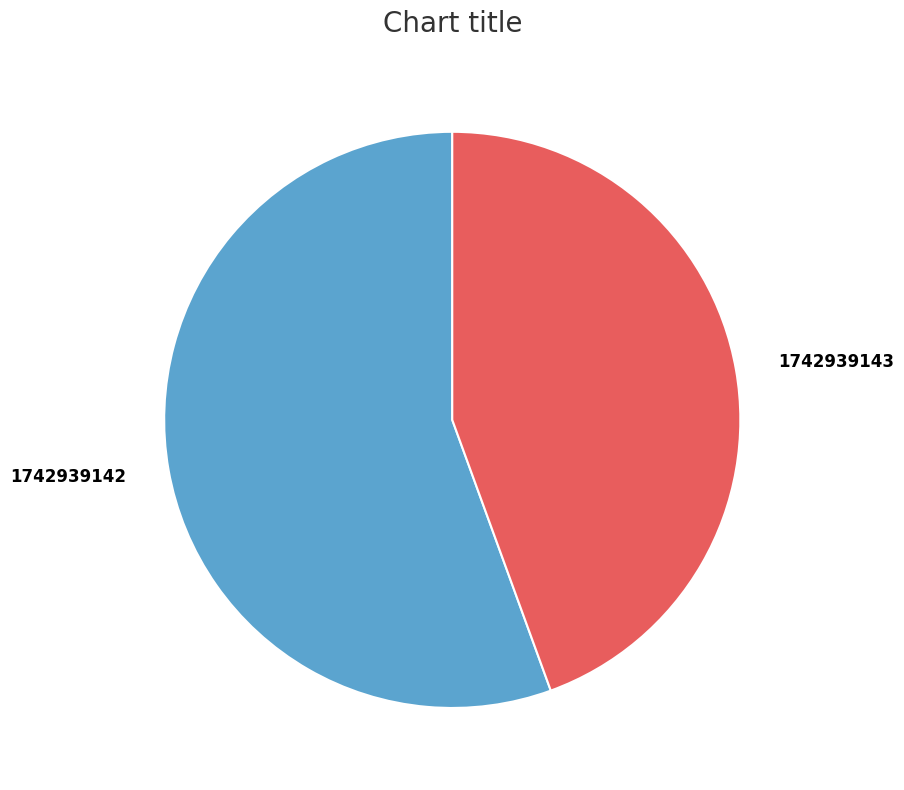

Which has a higher value, 1742939142 or 1742939143?

1742939142